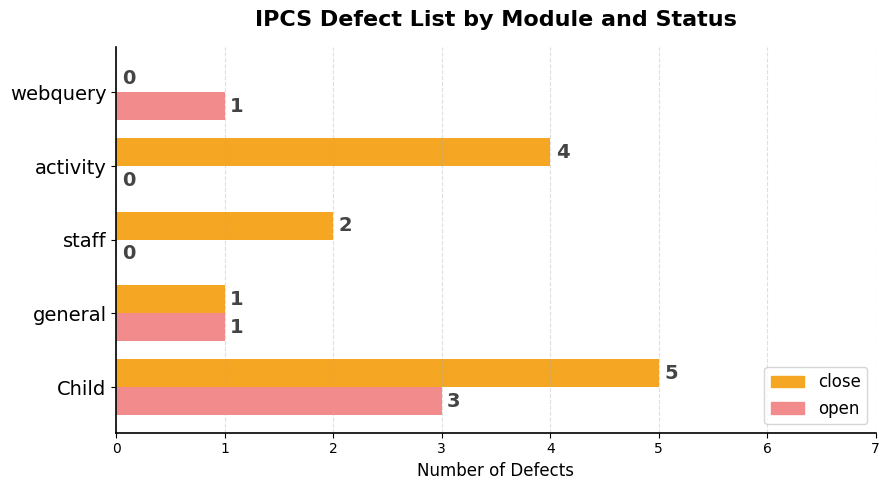

The open series shows 0 at staff. True or false?

True